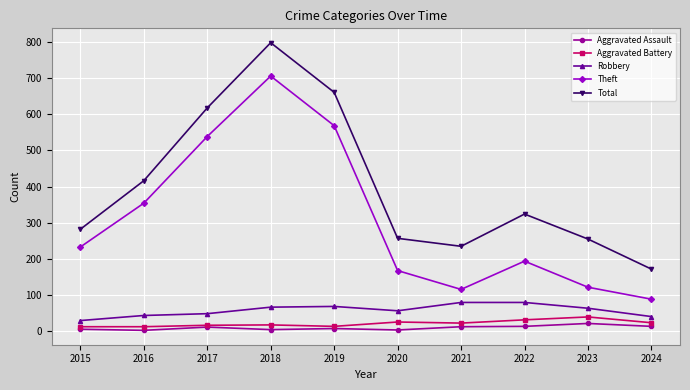

At which category does the chart reach its peak across all series?

2018